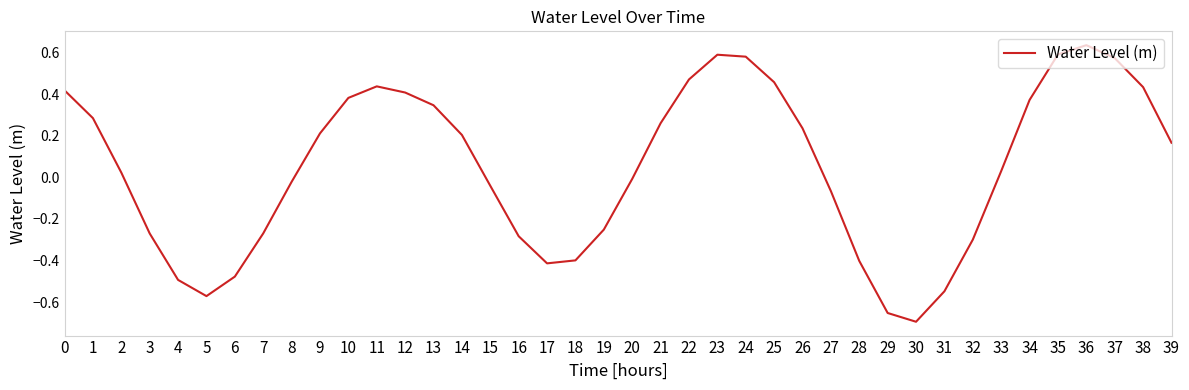

How many categories are shown in the chart?

40